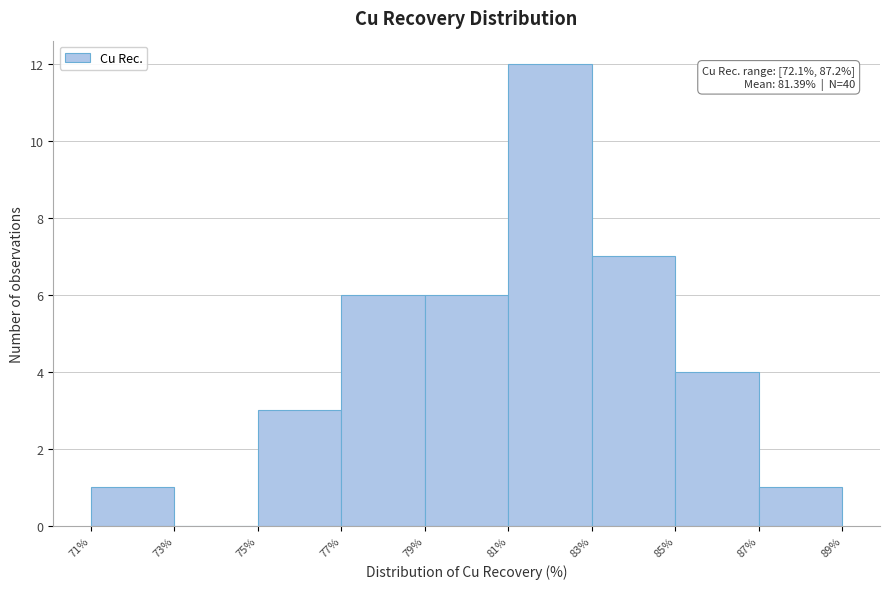

Over which range of the x-axis is the bar tallest?

81% to 83%